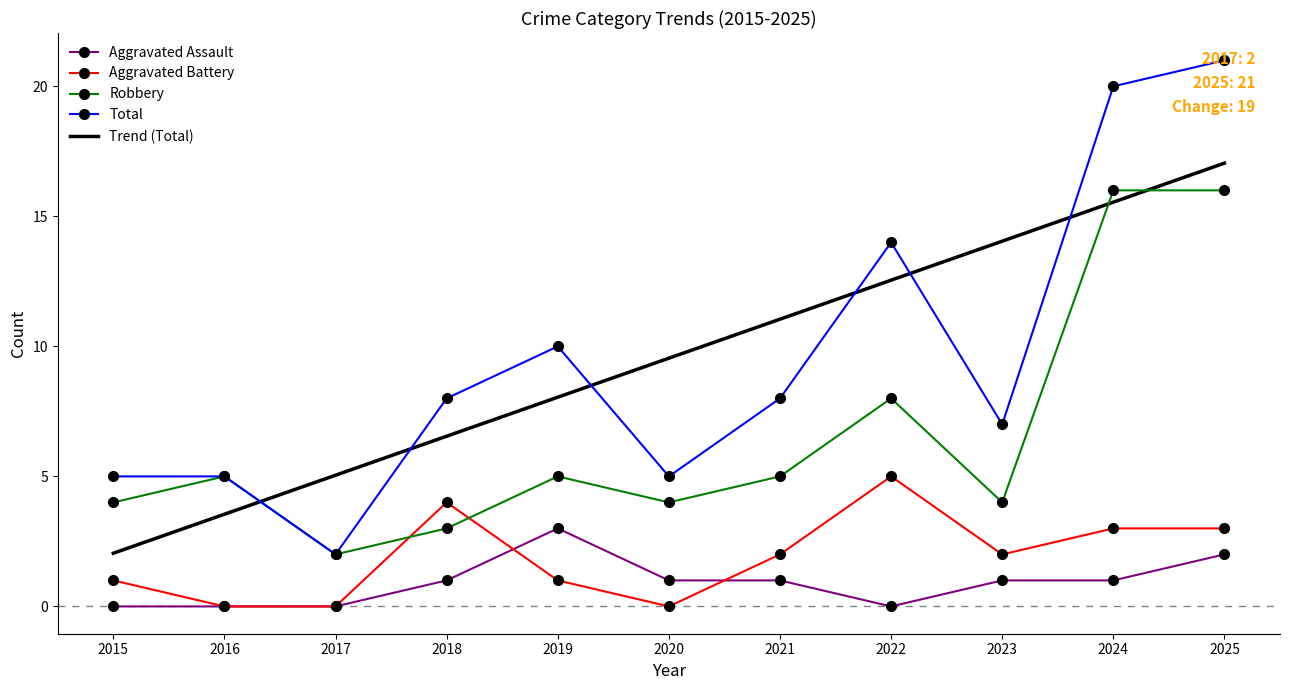

How many data points in Aggravated Battery are above 2?

4